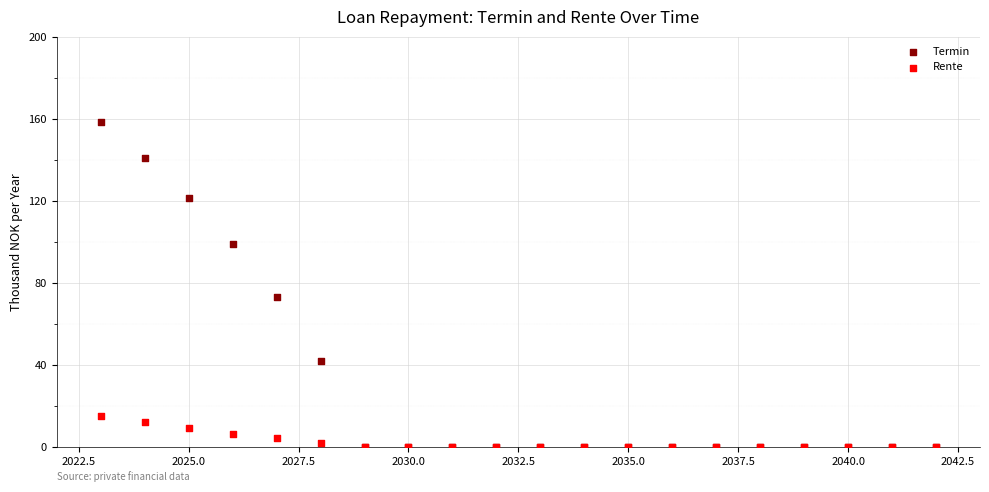

Which series contains the highest Y value?

Termin